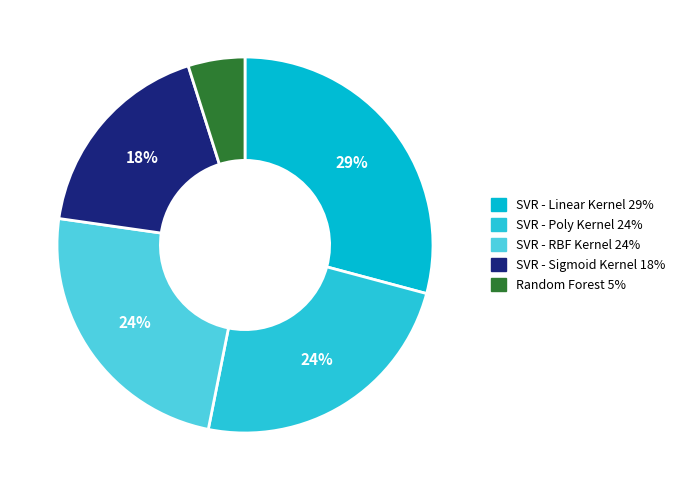

Which category has the biggest portion of the pie?

SVR - Linear Kernel